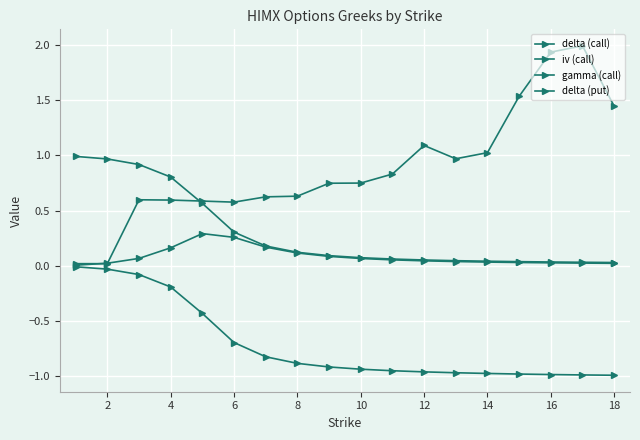

Count the number of data series in this chart.

4